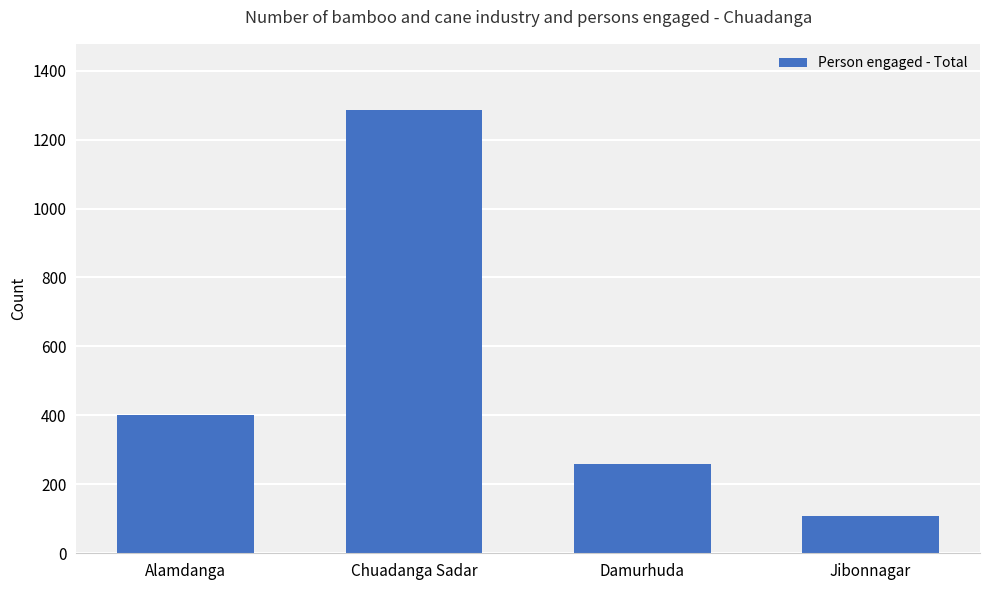

What position from the right is Damurhuda?

2